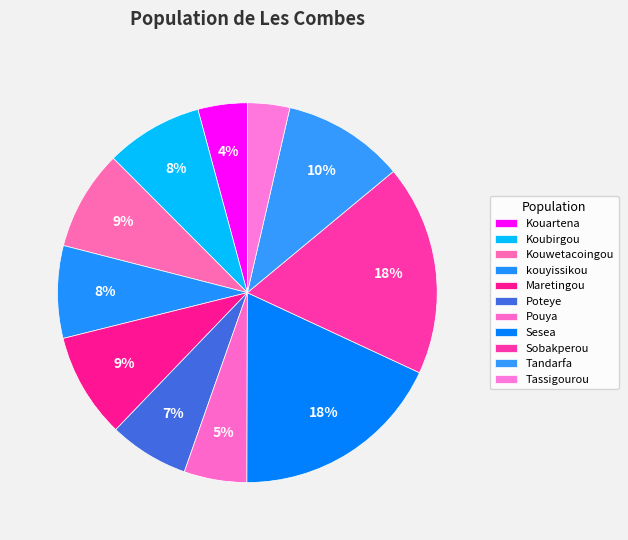

What portion of the pie excludes kouyissikou?

92.1%